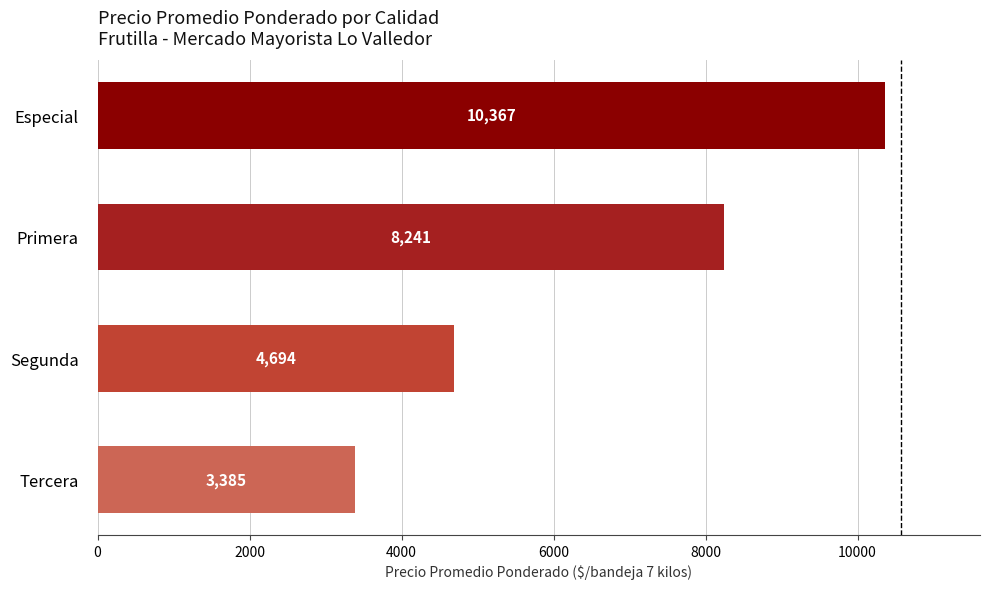

What is the average value?

6671.9